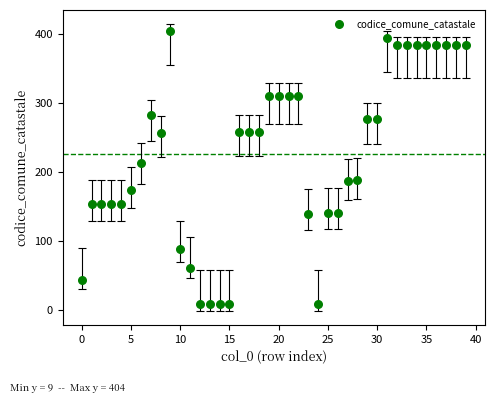

What is the range of Y values (max minus min)?

395